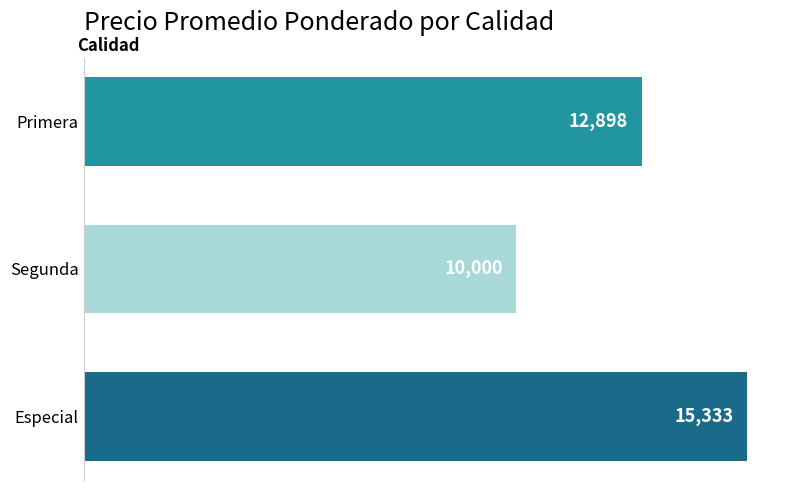

How many data points are less than 12898?

1